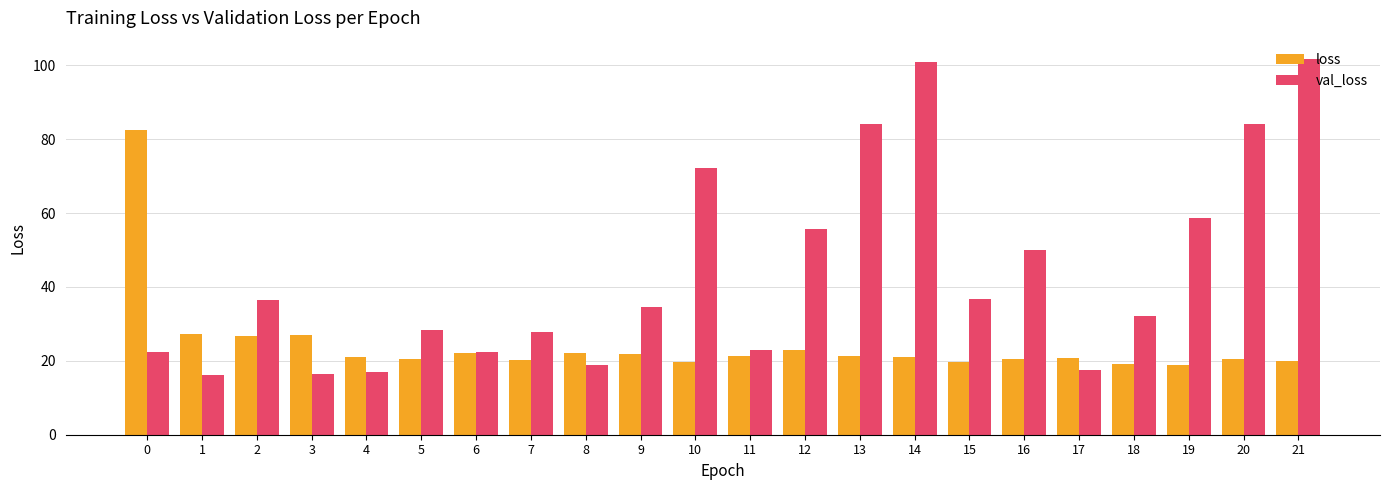

What is the minimum value shown in the chart?

16.2